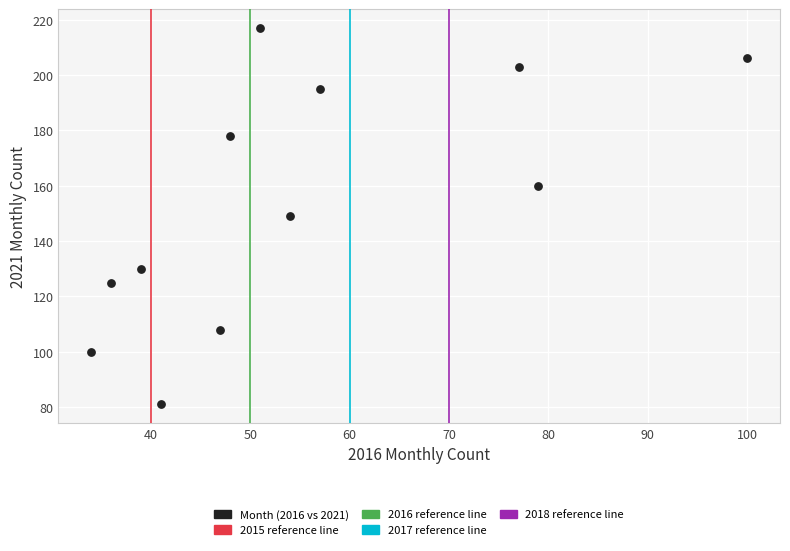

What is the average Y value?

154